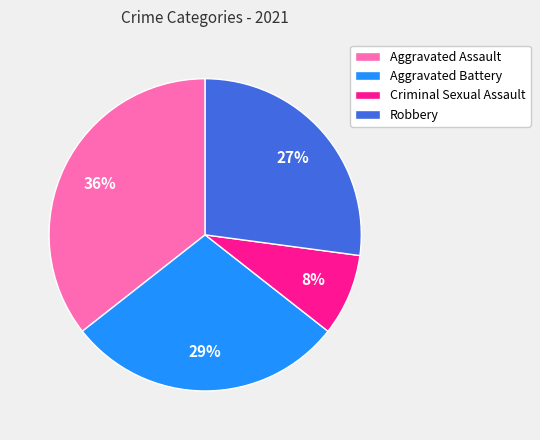

What is the largest slice in the pie chart?

Aggravated Assault